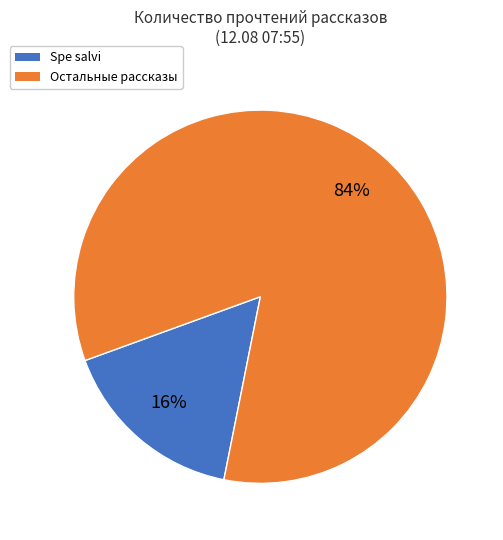

Is there a majority slice in this chart?

Yes